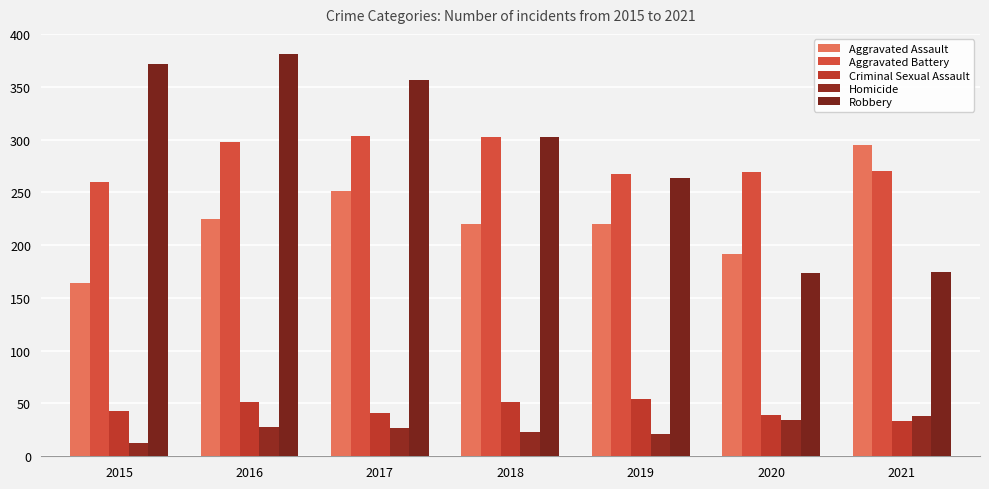

Which series changed the most between 2018 and 2019?

Robbery